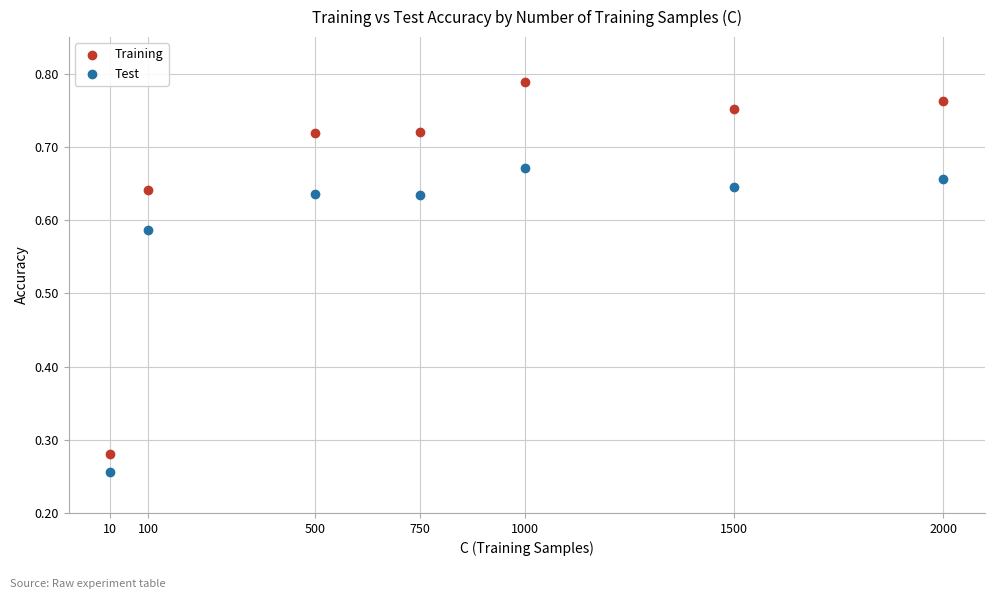

Which series has the largest Y range (max minus min)?

Training